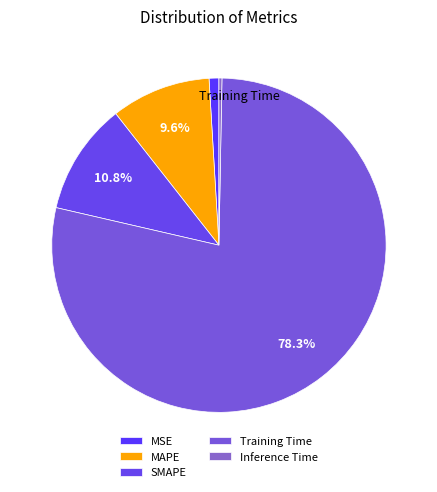

The SMAPE slice represents 11% of the pie. True or false?

True